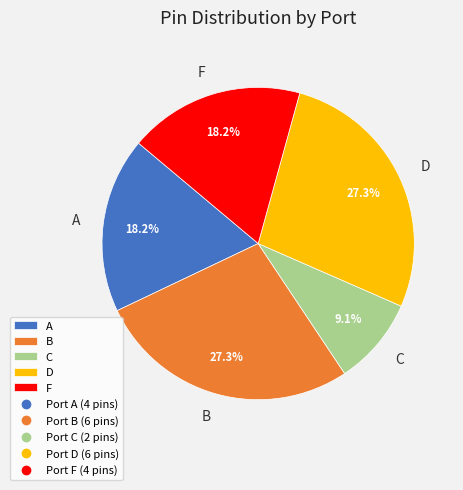

Count the number of slices in the pie.

5